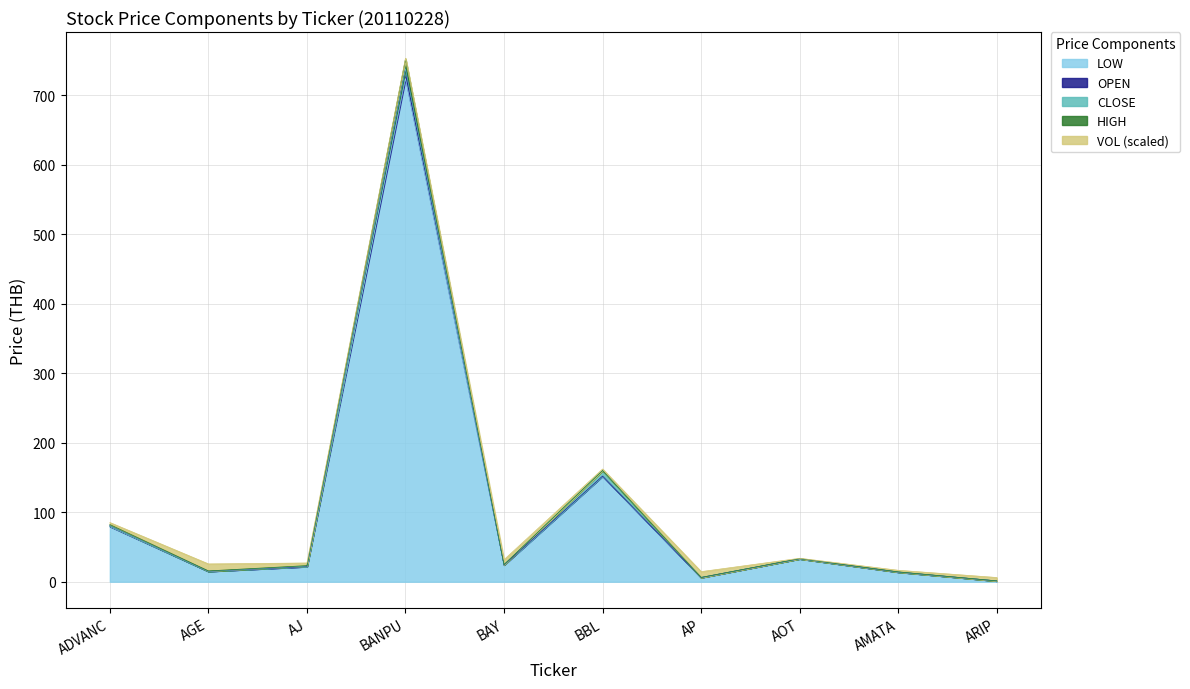

True or false: HIGH and CLOSE intersect in this chart.

False